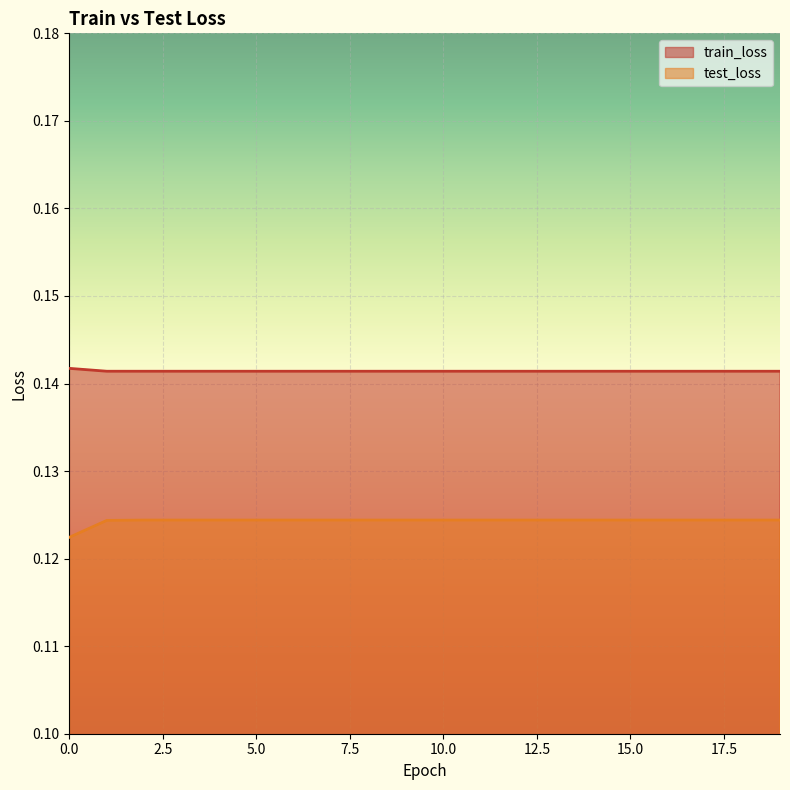

Is the value of test_loss at 3 greater than the value of train_loss at 1?

No